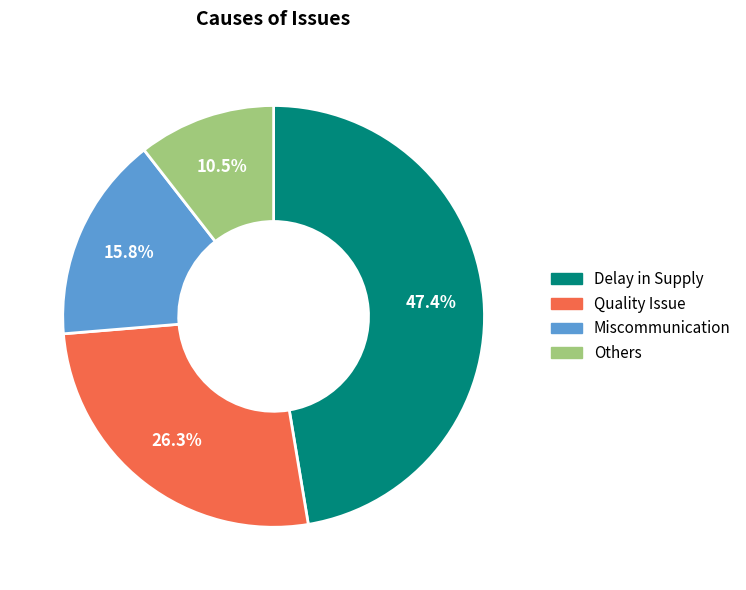

What percentage is NOT represented by Delay in Supply?

52.6%